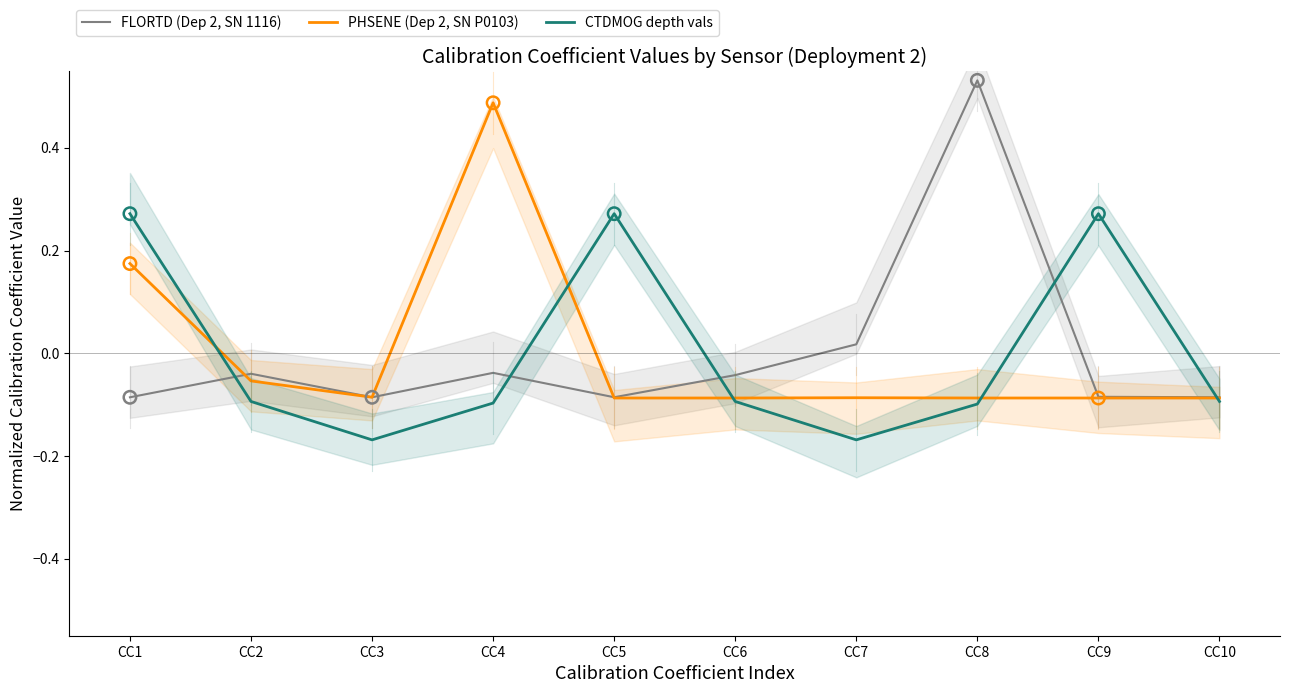

Which series has the largest total across all categories?

CTDMOG depth vals